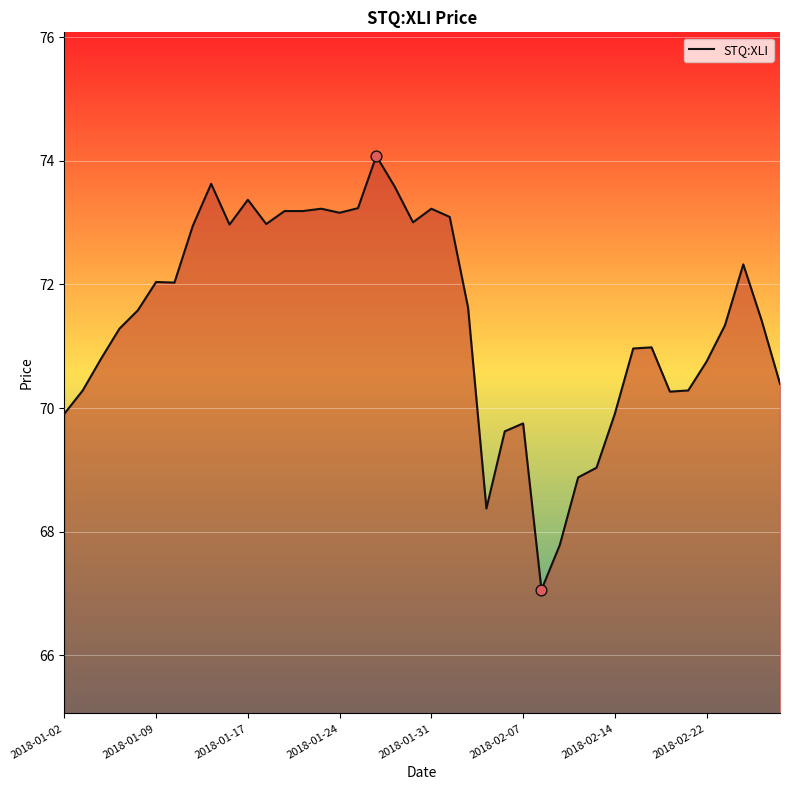

What is the greatest value displayed?

74.1